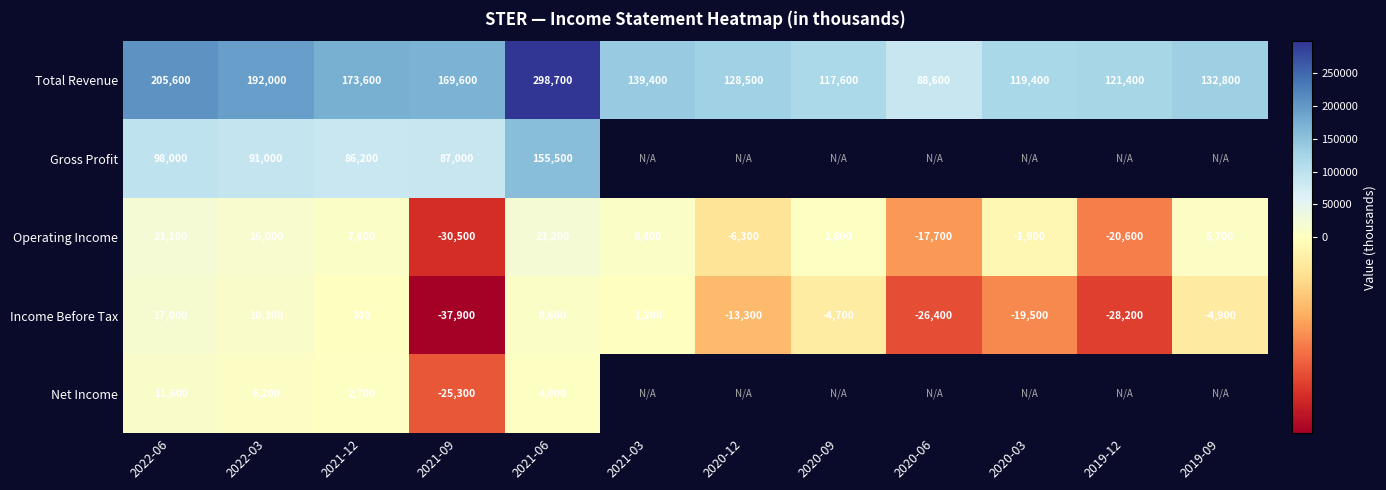

How many values in the Income Before Tax series exceed -4700?

5